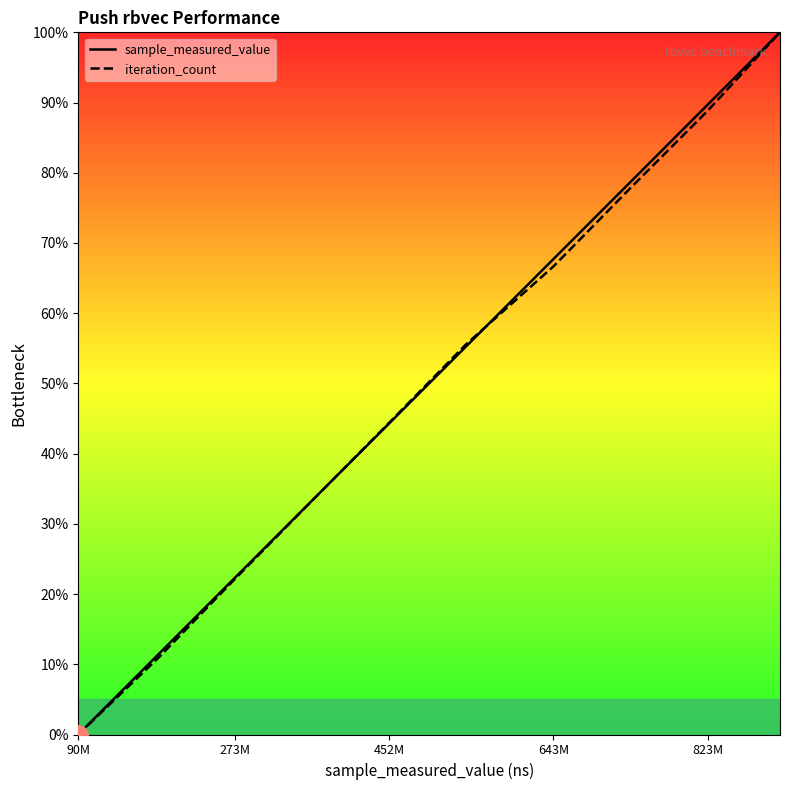

What is the sum of all iteration_count values?

500.0